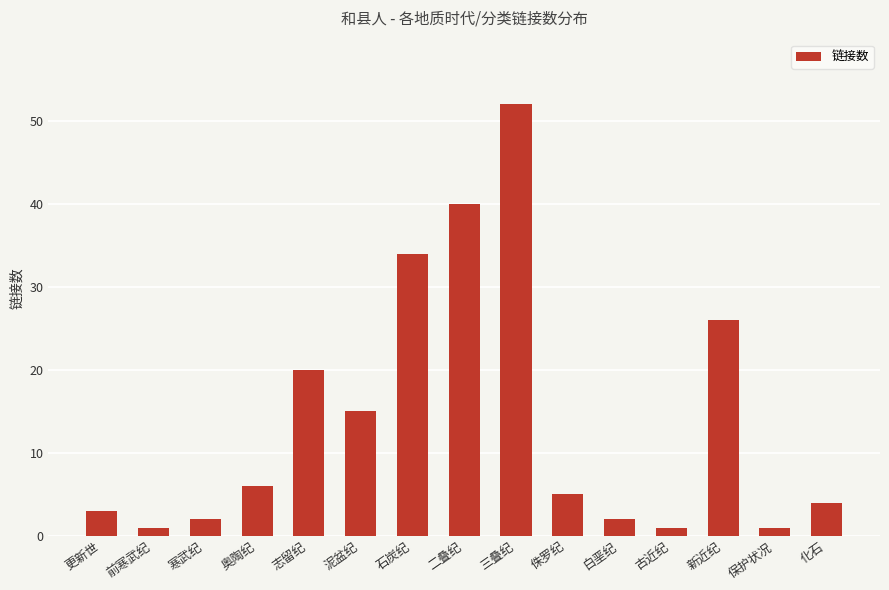

Which label corresponds to the largest value in the chart?

三叠纪